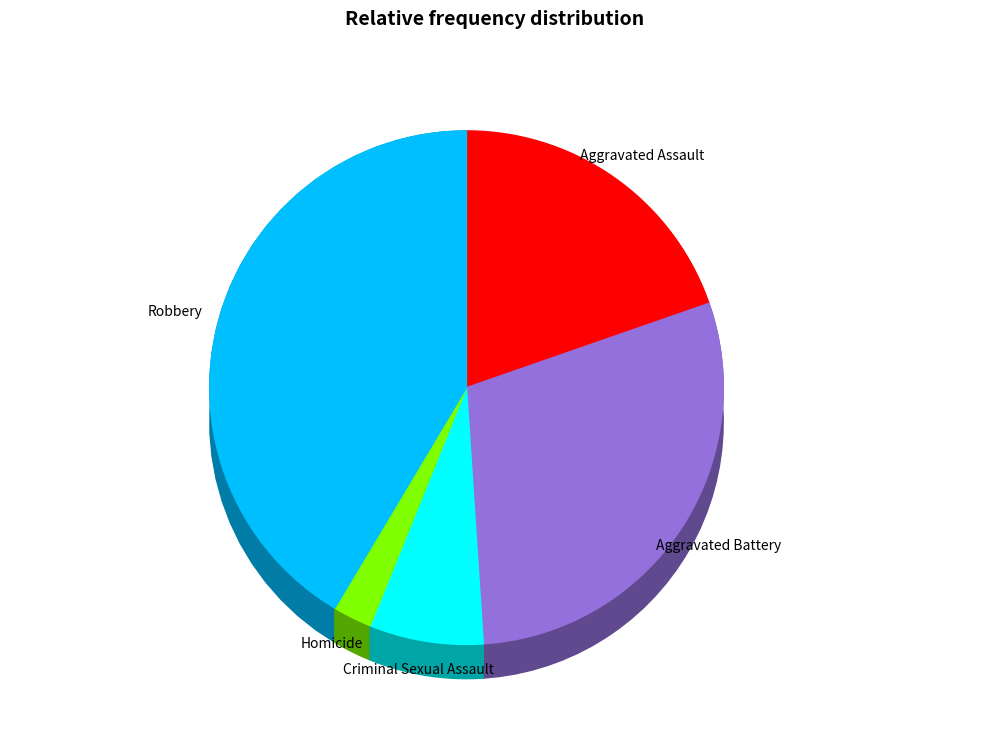

True or false: Aggravated Assault accounts for 30% of the total.

False